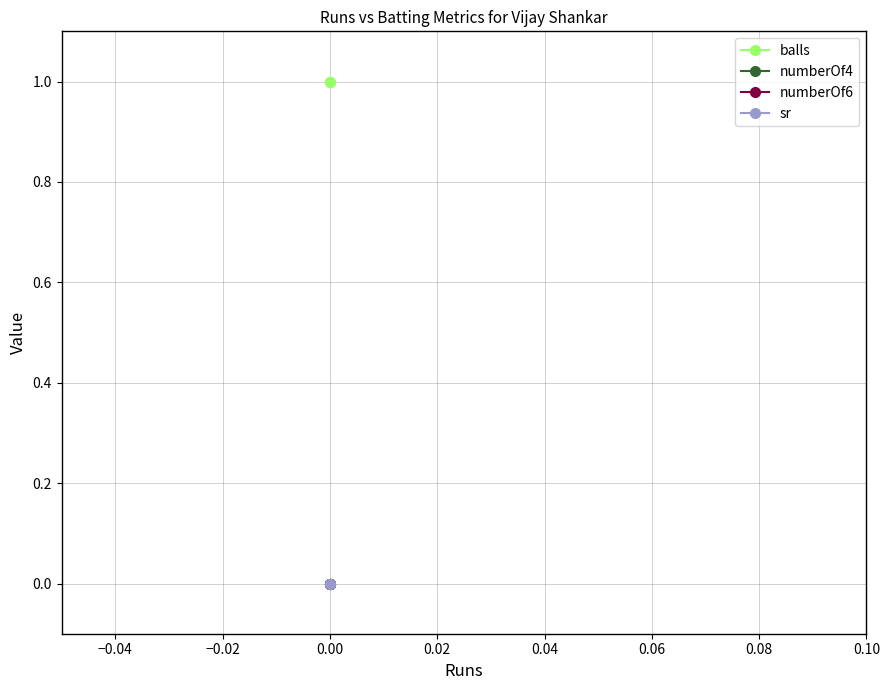

How many categories are shown in the chart?

3